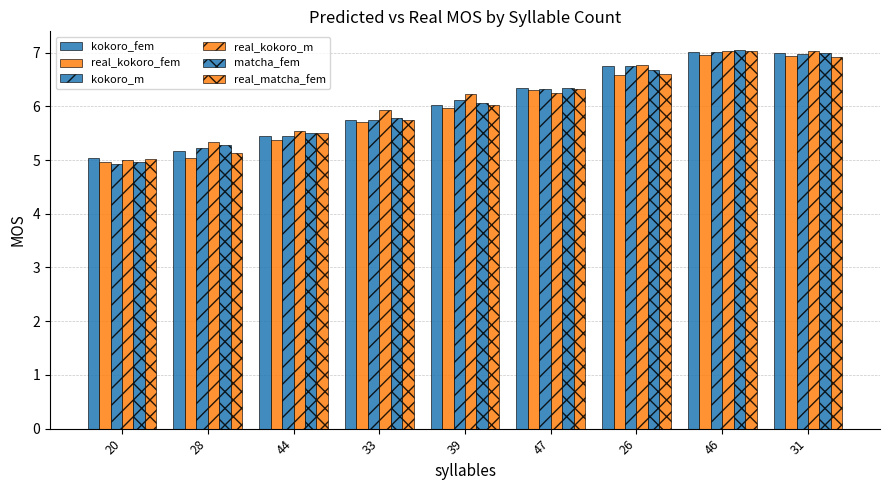

Does the chart contain stacked bars?

No